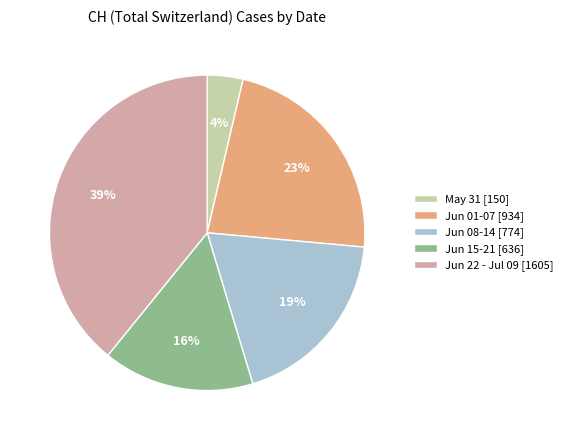

Does Jun 15-21 [636] account for over 50% of the chart?

No